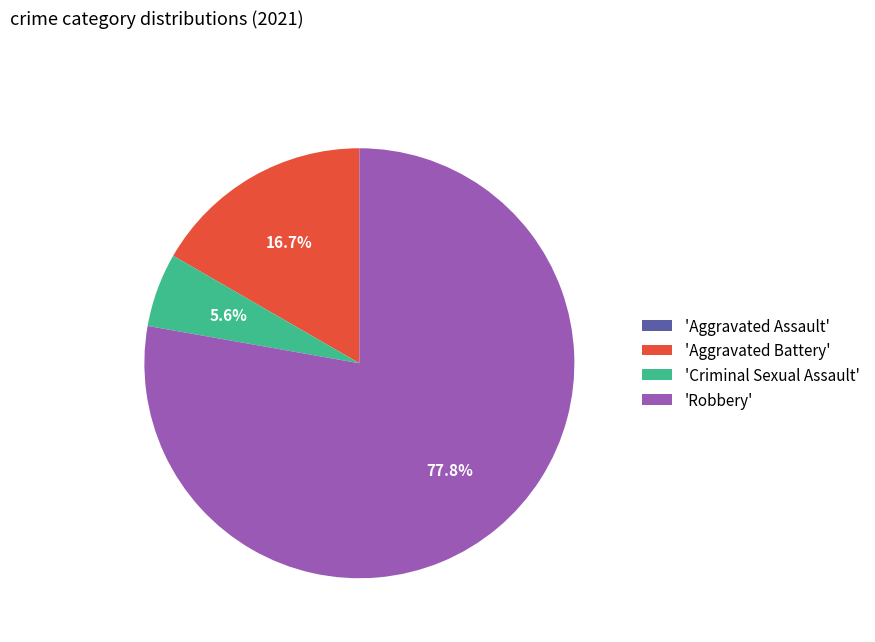

What is the largest slice in the pie chart?

'Robbery'